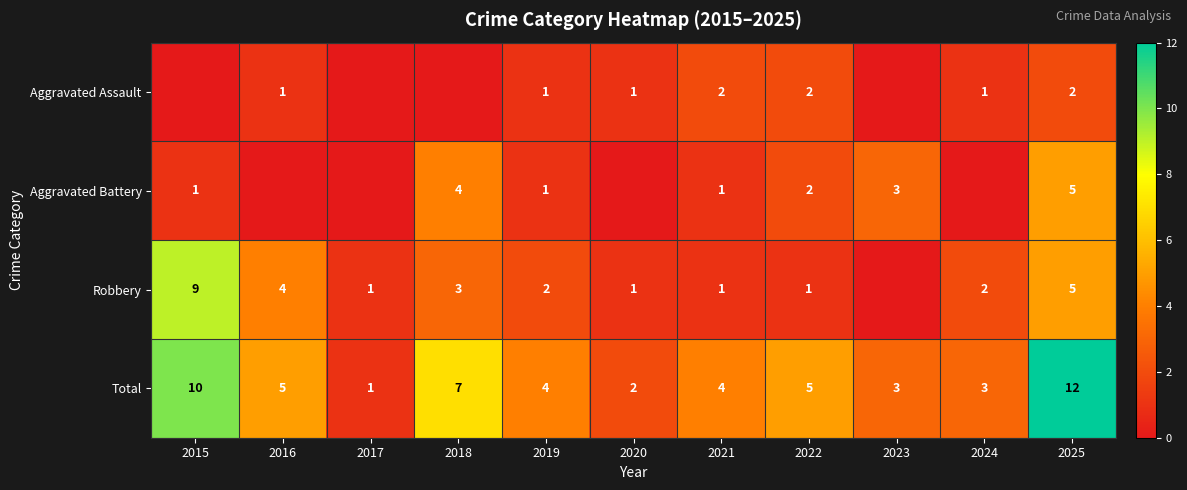

Is the value of Total at 2023 greater than the value of Aggravated Battery at 2022?

Yes